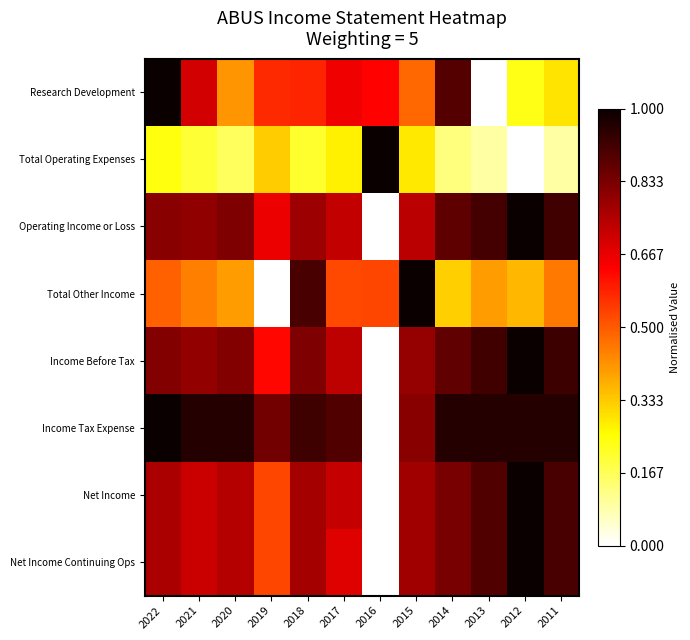

Reading left to right, extract all data points from this chart.

Research Development: 2022=1.0	2021=0.7	2020=0.4	2019=0.6	2018=0.6	2017=0.7	2016=0.6	2015=0.5	2014=0.9	2013=0.0	2012=0.2	2011=0.3
Total Operating Expenses: 2022=0.2	2021=0.2	2020=0.2	2019=0.3	2018=0.2	2017=0.3	2016=1.0	2015=0.3	2014=0.1	2013=0.1	2012=0.0	2011=0.1
Operating Income or Loss: 2022=0.8	2021=0.8	2020=0.8	2019=0.7	2018=0.8	2017=0.7	2016=0.0	2015=0.7	2014=0.9	2013=0.9	2012=1.0	2011=0.9
Total Other Income: 2022=0.5	2021=0.4	2020=0.4	2019=0.0	2018=0.9	2017=0.5	2016=0.5	2015=1.0	2014=0.3	2013=0.4	2012=0.4	2011=0.5
Income Before Tax: 2022=0.8	2021=0.8	2020=0.8	2019=0.6	2018=0.8	2017=0.7	2016=0.0	2015=0.8	2014=0.9	2013=0.9	2012=1.0	2011=0.9
Income Tax Expense: 2022=1.0	2021=1.0	2020=1.0	2019=0.8	2018=0.9	2017=0.9	2016=0.0	2015=0.8	2014=1.0	2013=1.0	2012=1.0	2011=1.0
Net Income: 2022=0.8	2021=0.7	2020=0.7	2019=0.5	2018=0.8	2017=0.7	2016=0.0	2015=0.8	2014=0.8	2013=0.9	2012=1.0	2011=0.9
Net Income Continuing Ops: 2022=0.8	2021=0.7	2020=0.7	2019=0.5	2018=0.8	2017=0.7	2016=0.0	2015=0.8	2014=0.8	2013=0.9	2012=1.0	2011=0.9